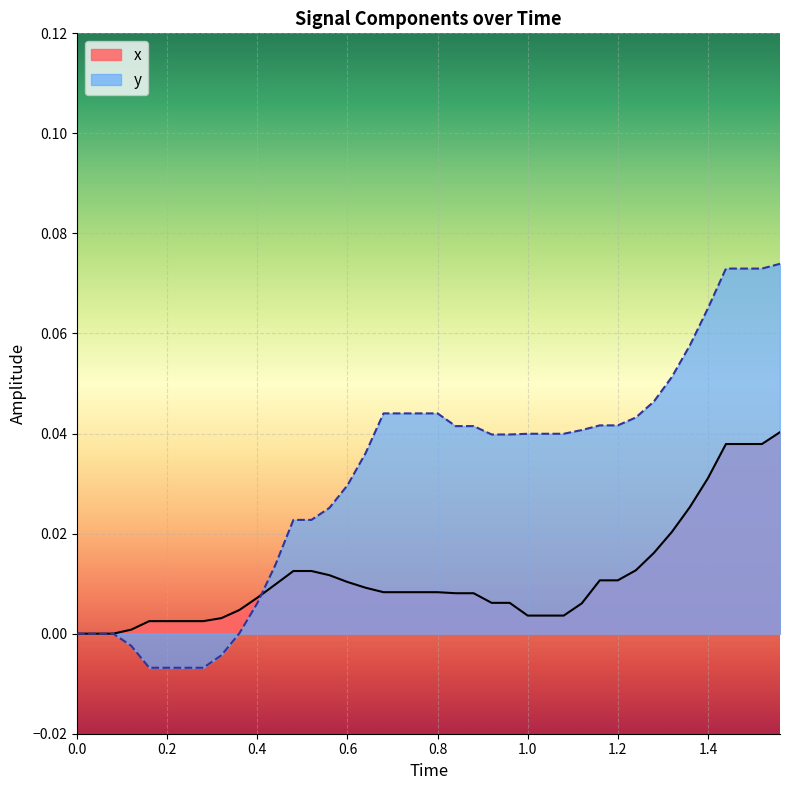

Which series ends up on top after the final intersection of x and y?

y